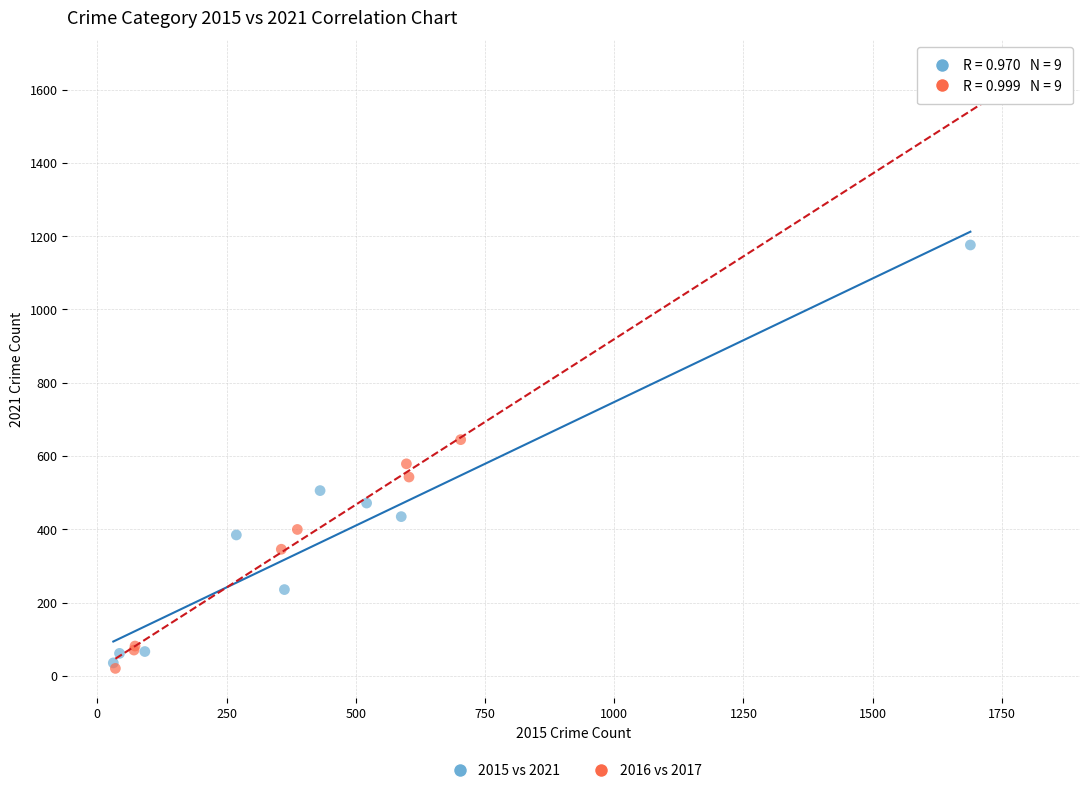

Which series has the widest spread of Y values?

2016 vs 2017